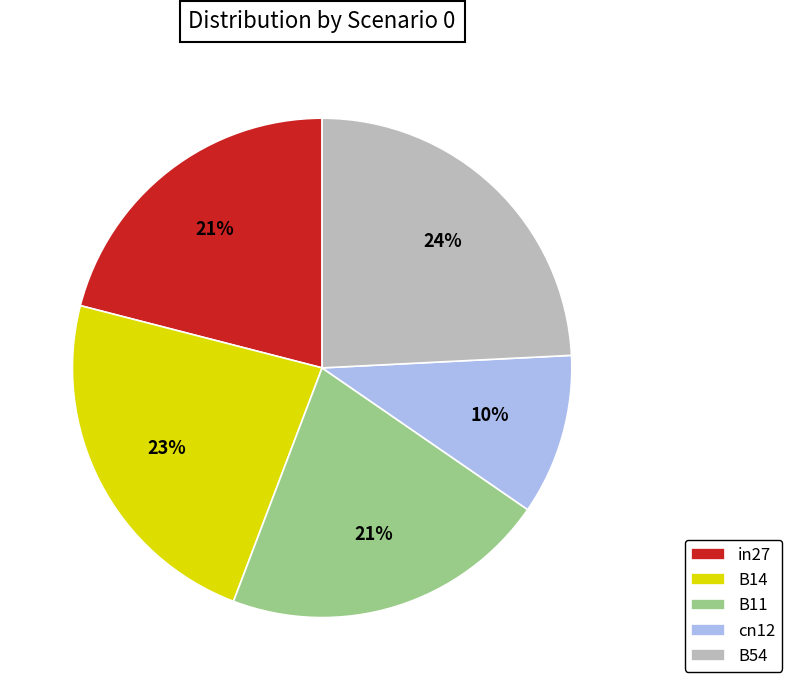

Combined, do cn12 and B54 account for over 50%?

No